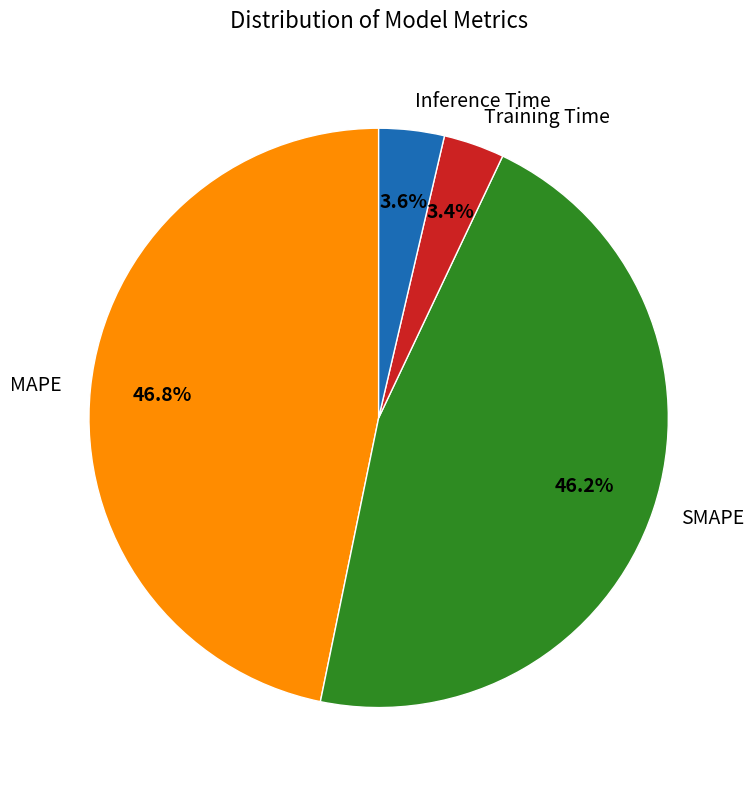

How many slices are in this pie chart?

4